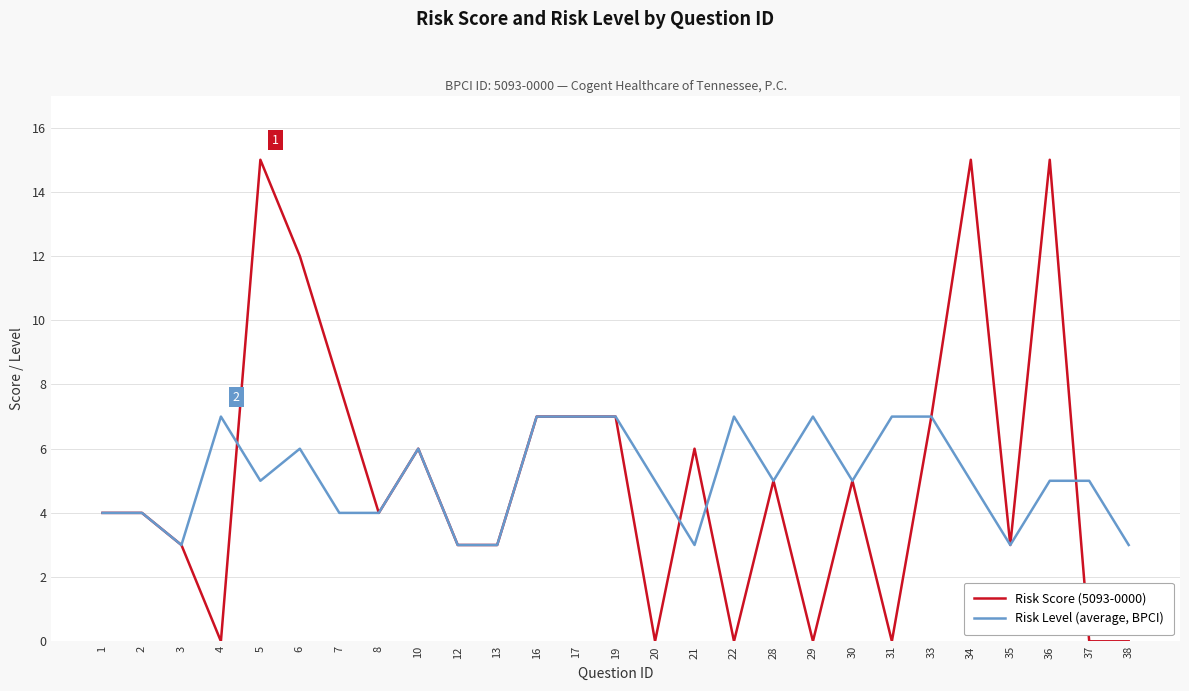

Which series changed the most between 7 and 16?

Risk Level (average, BPCI)